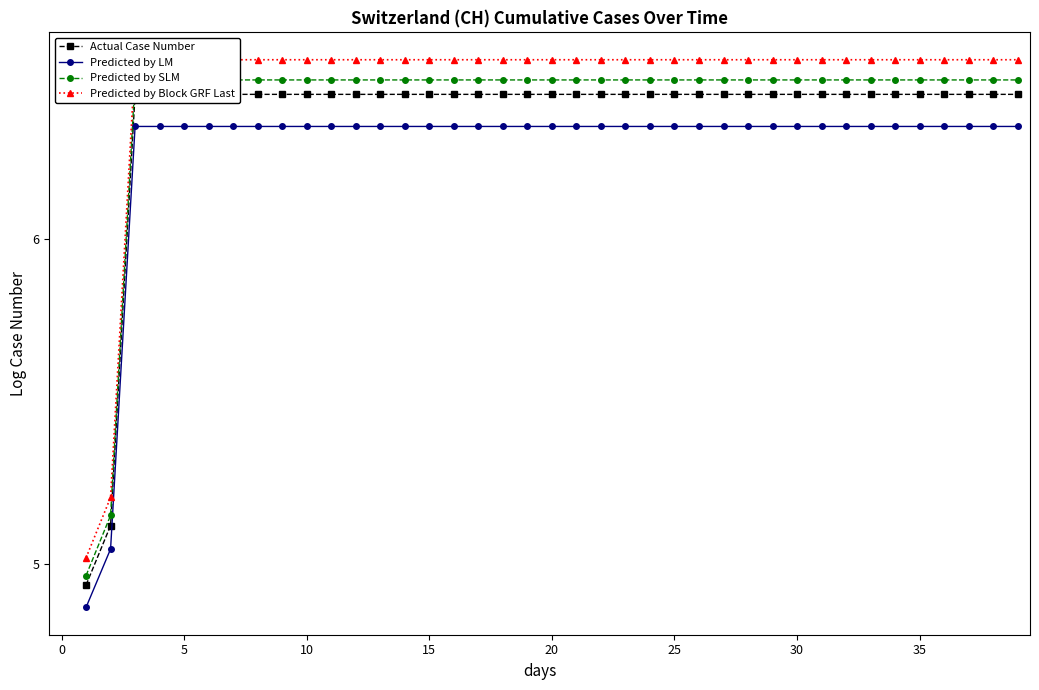

What is the difference between the highest and lowest values at 23?

0.2